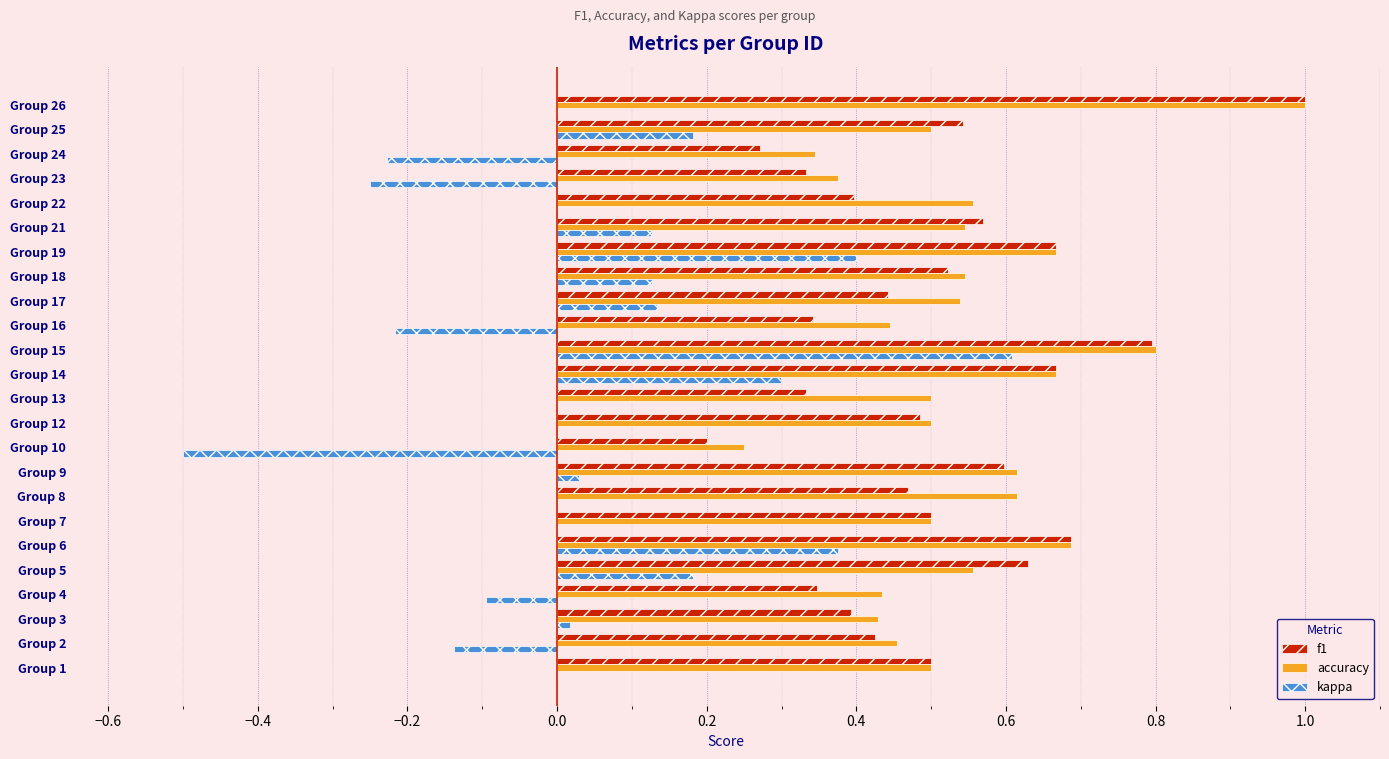

True or false: f1 has a value of 1.0 at Group 21.

False